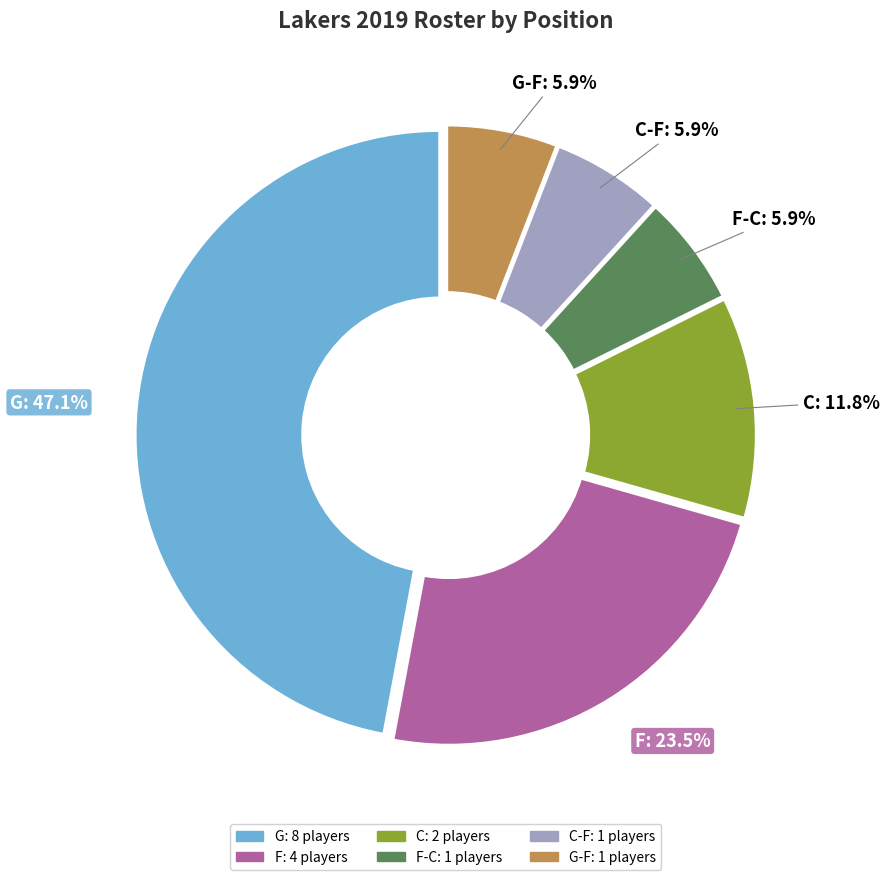

Is there any slice that represents more than half of the pie?

No